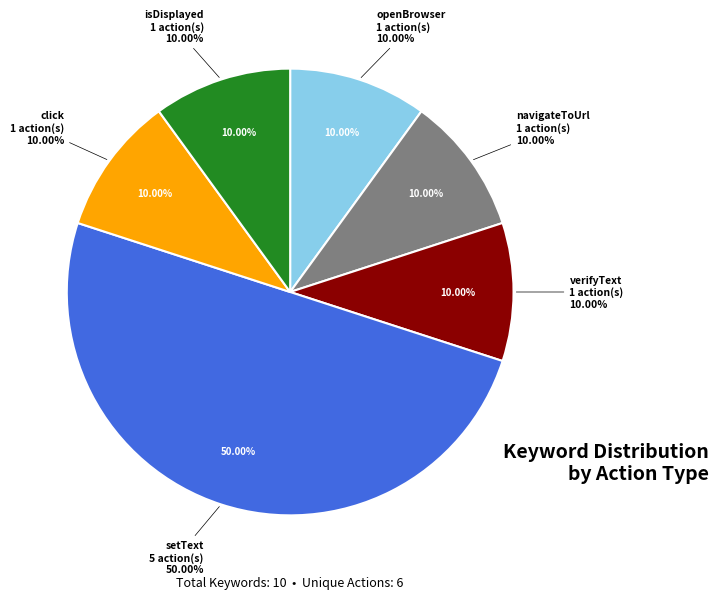

Which has a higher value, verifyText or openBrowser?

verifyText